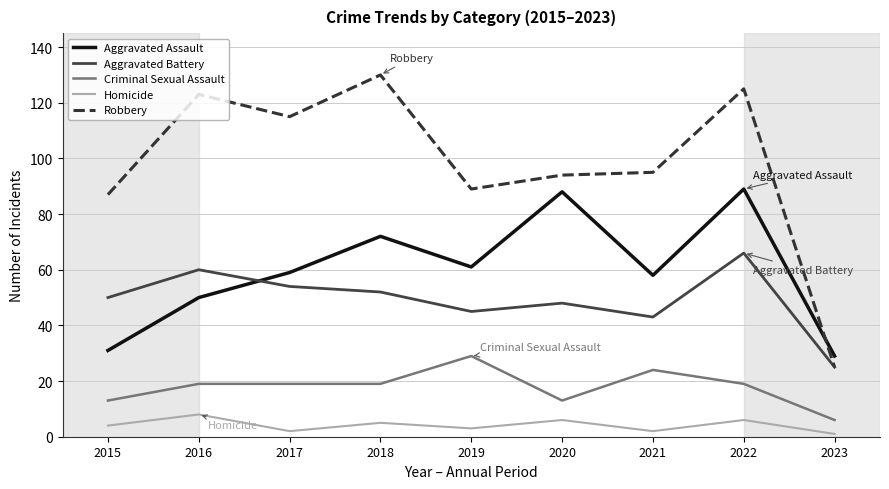

True or false: Homicide and Aggravated Battery cross at least once.

False